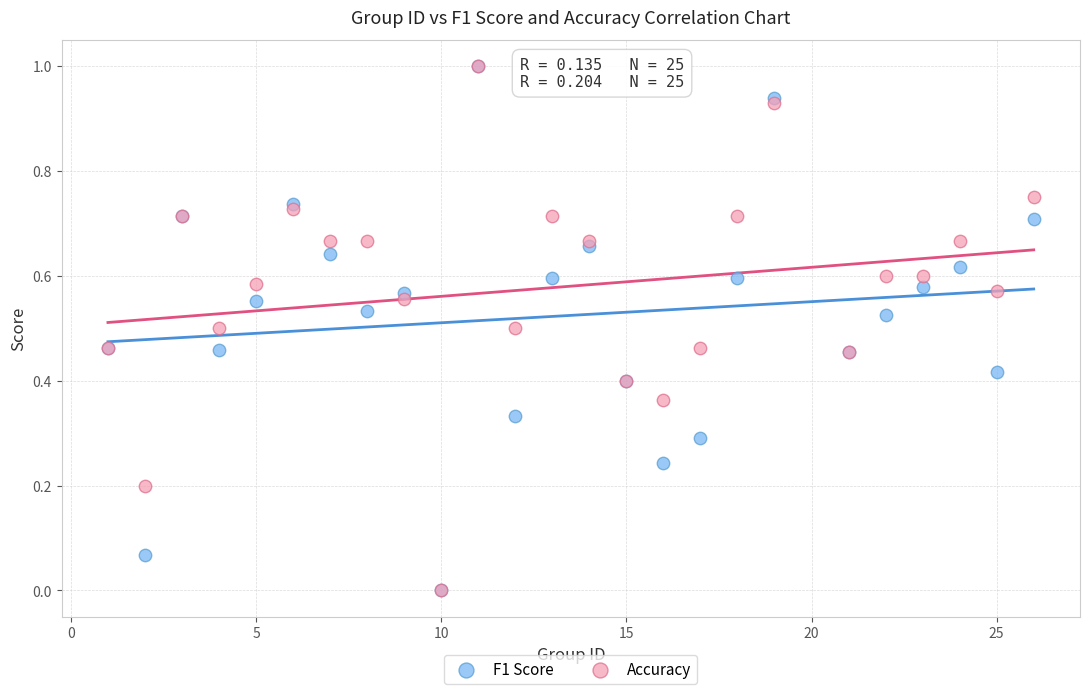

What are all the series names shown in the legend?

F1 Score, Accuracy